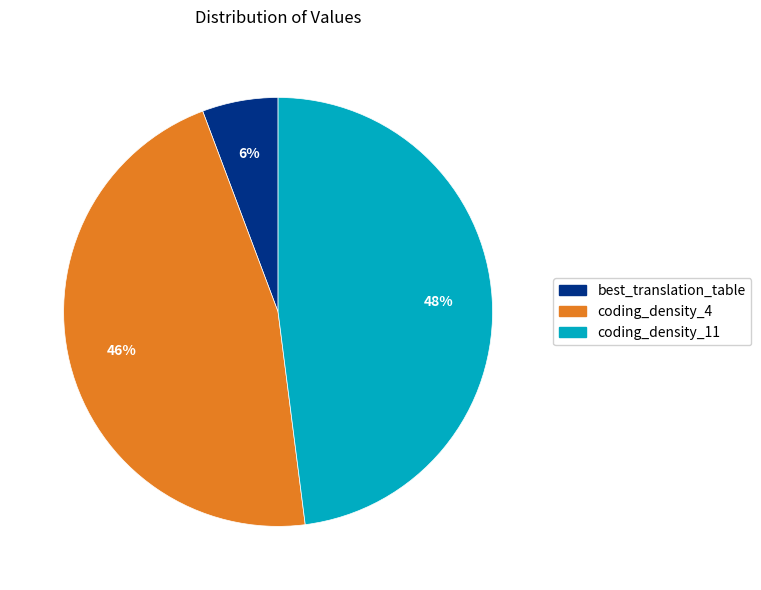

Is there a majority slice in this chart?

No